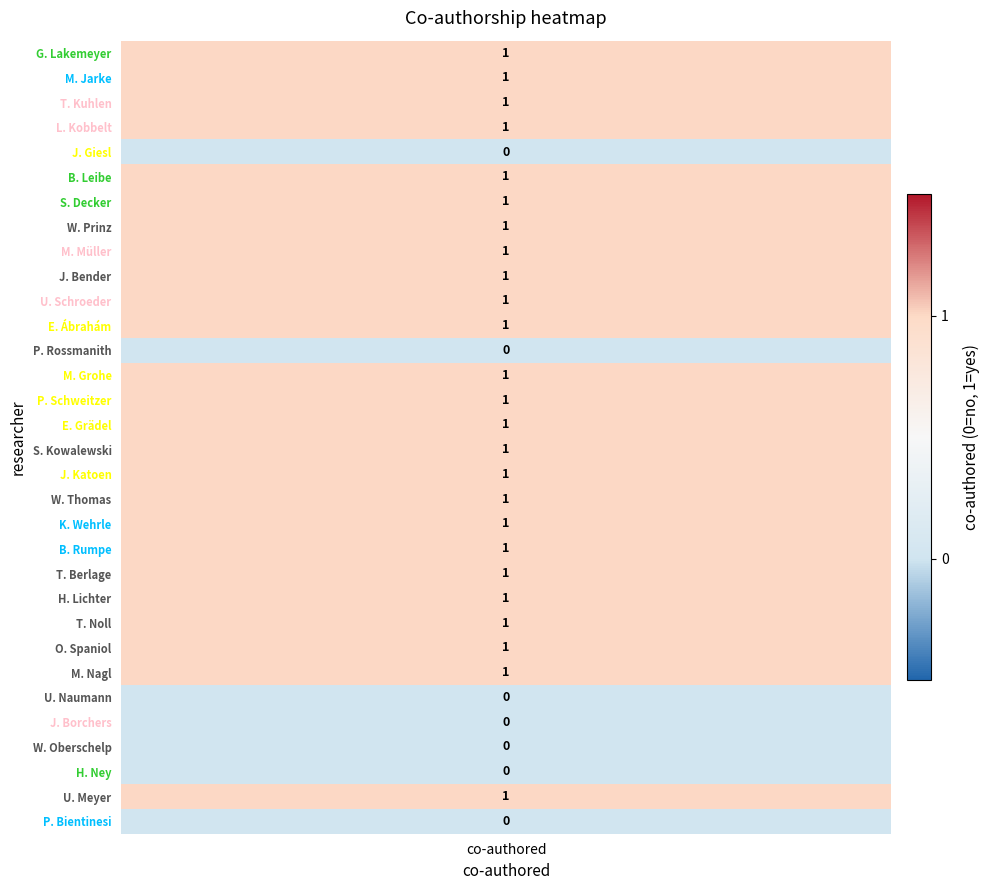

Read the value at 20.

1